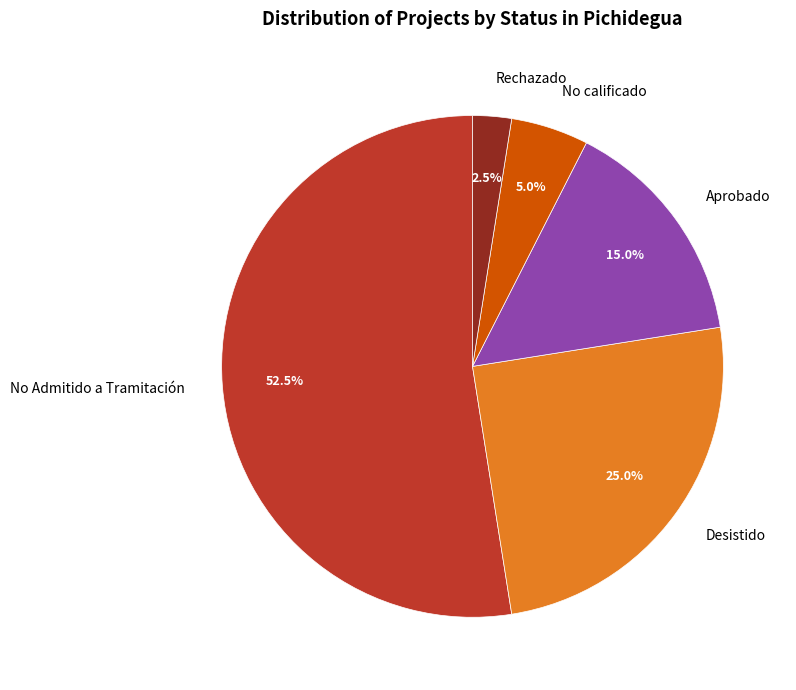

What portion of the pie excludes Desistido?

75.0%